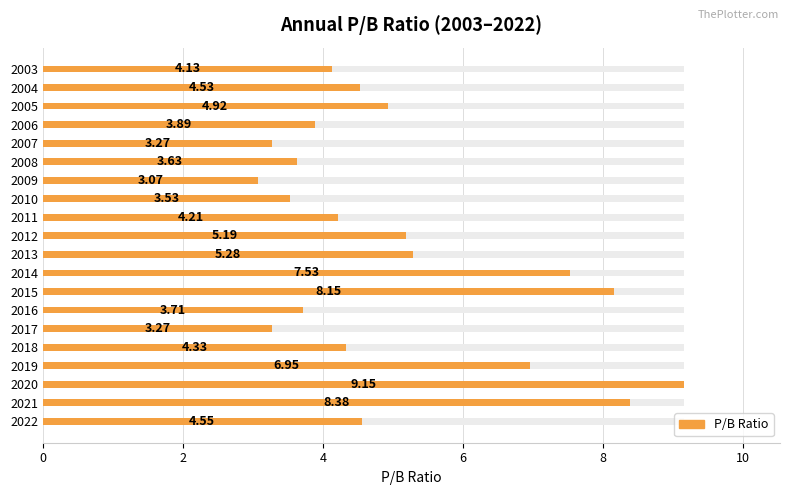

What is the change in value from 2018 to 2014?

+3.2